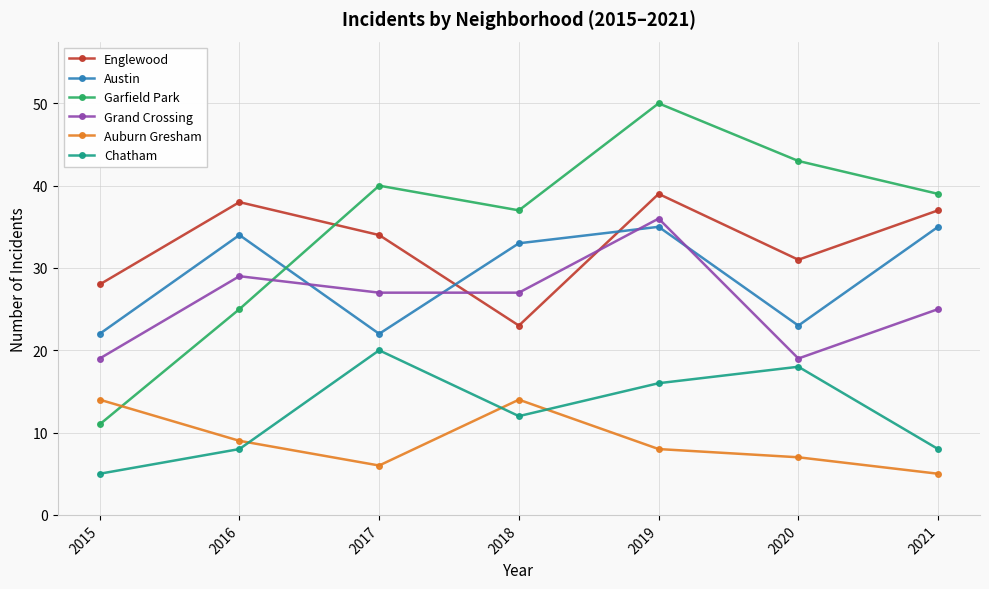

How many distinct data groups are displayed?

6